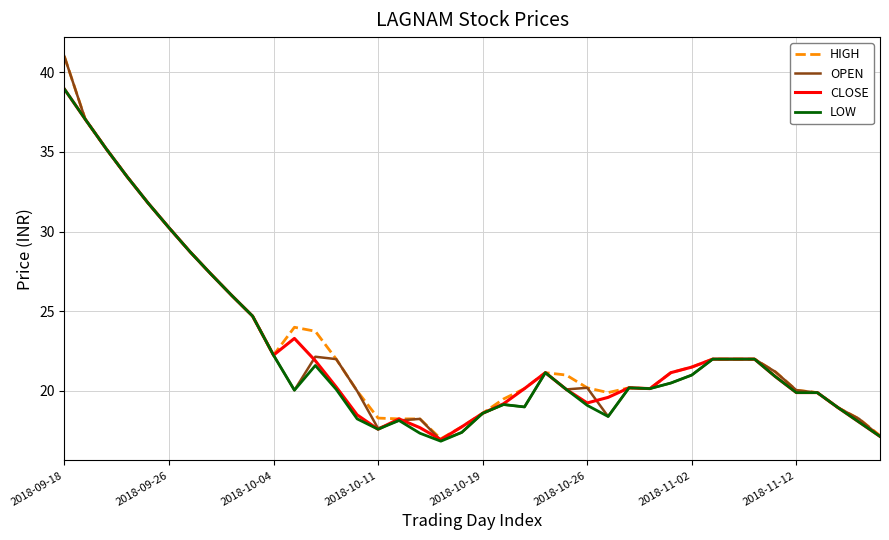

What is the maximum value for HIGH?

41.0